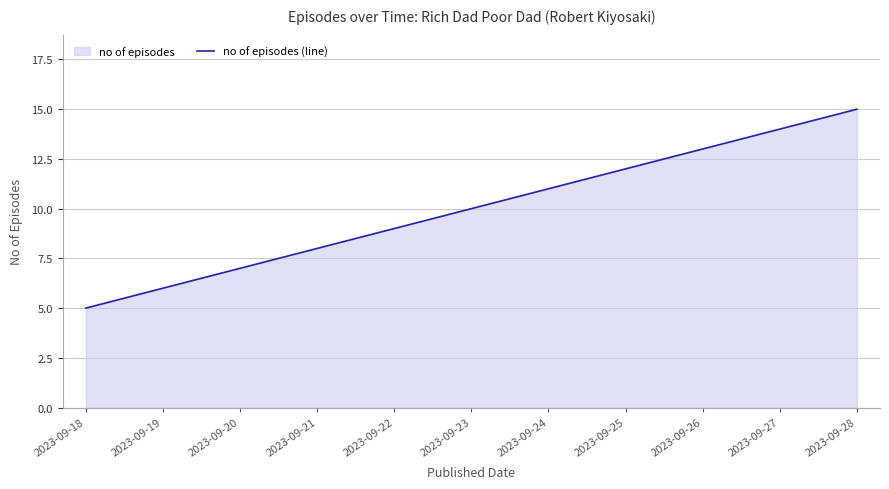

Which label corresponds to the largest value in the chart?

2023-09-28